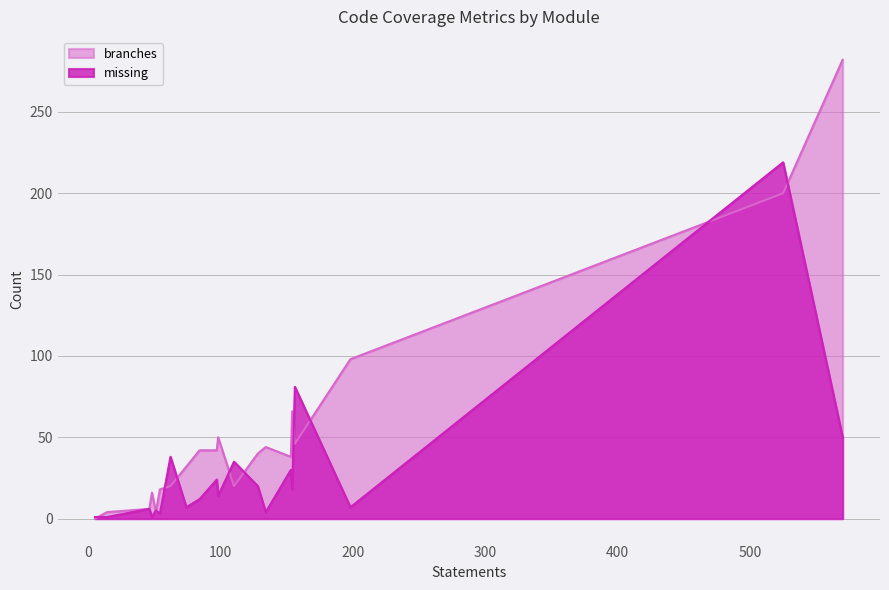

At how many categories does at least one series exceed 51?

5